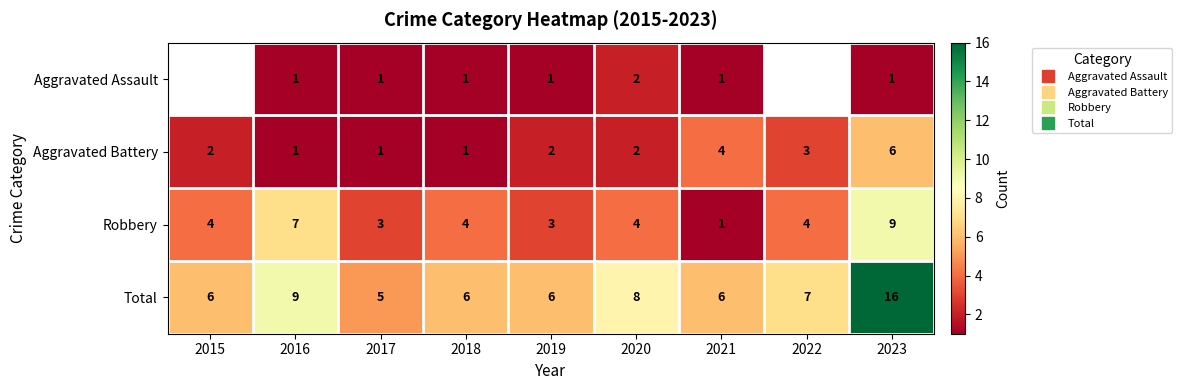

Which has a higher value, 2023 or 2016?

2023